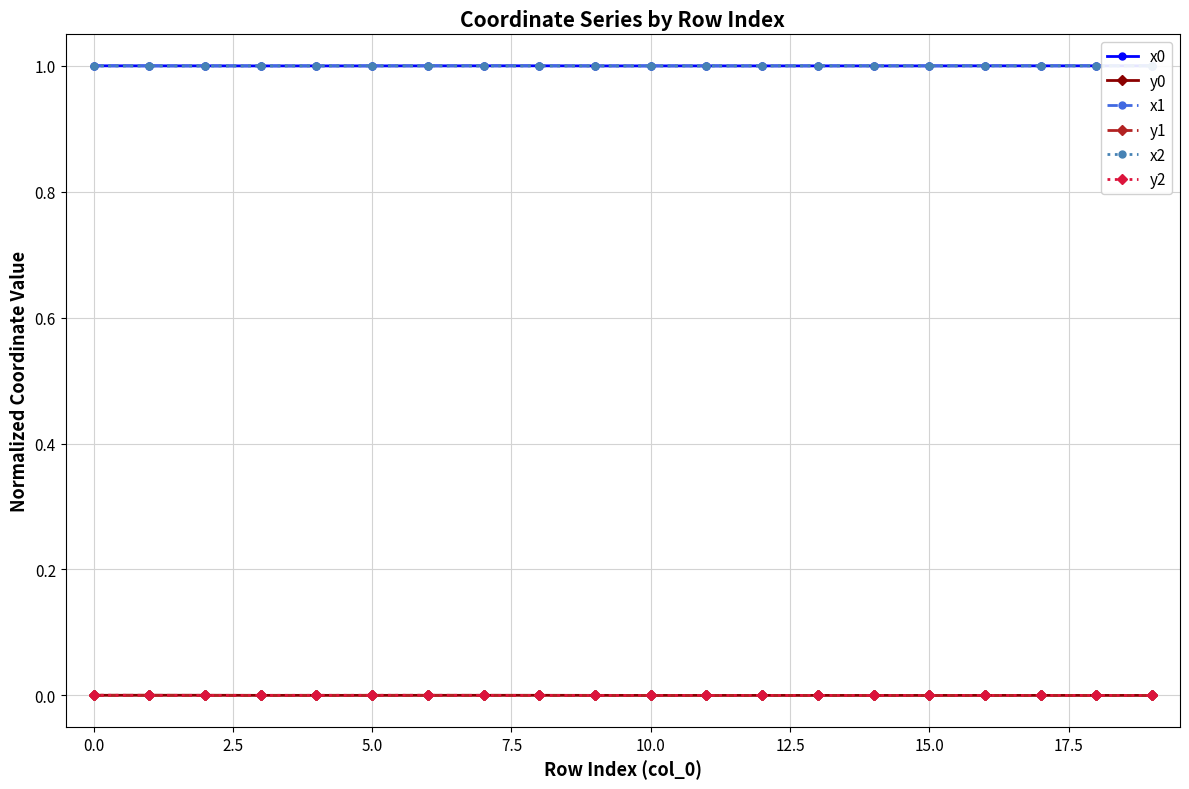

What is the value of the x1 point at the 18th from the left?

1.0